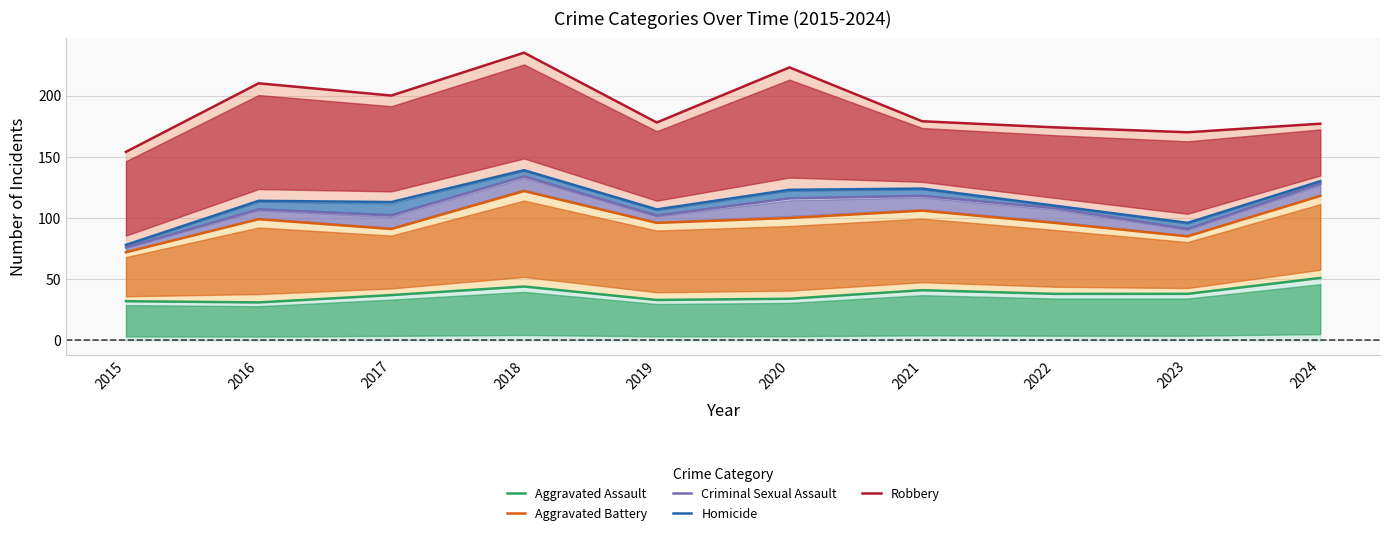

At which category is the sum across all series the highest?

2018